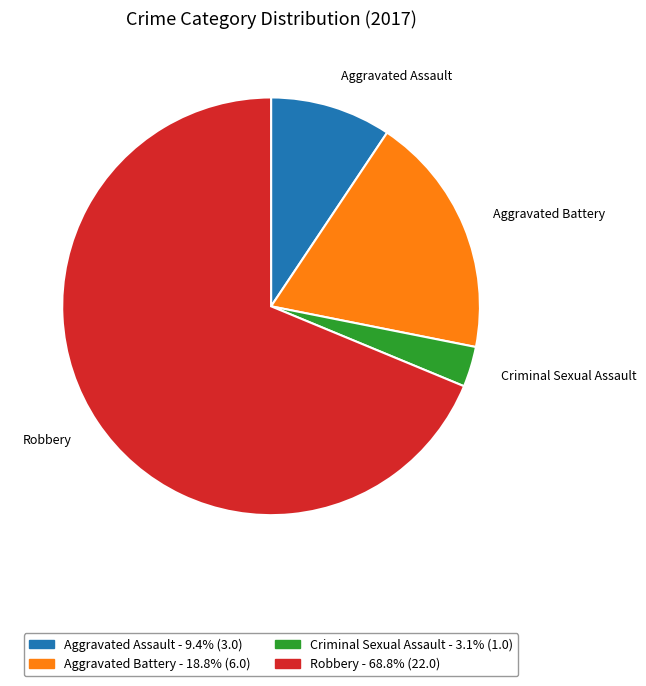

Which slice is the largest?

Robbery